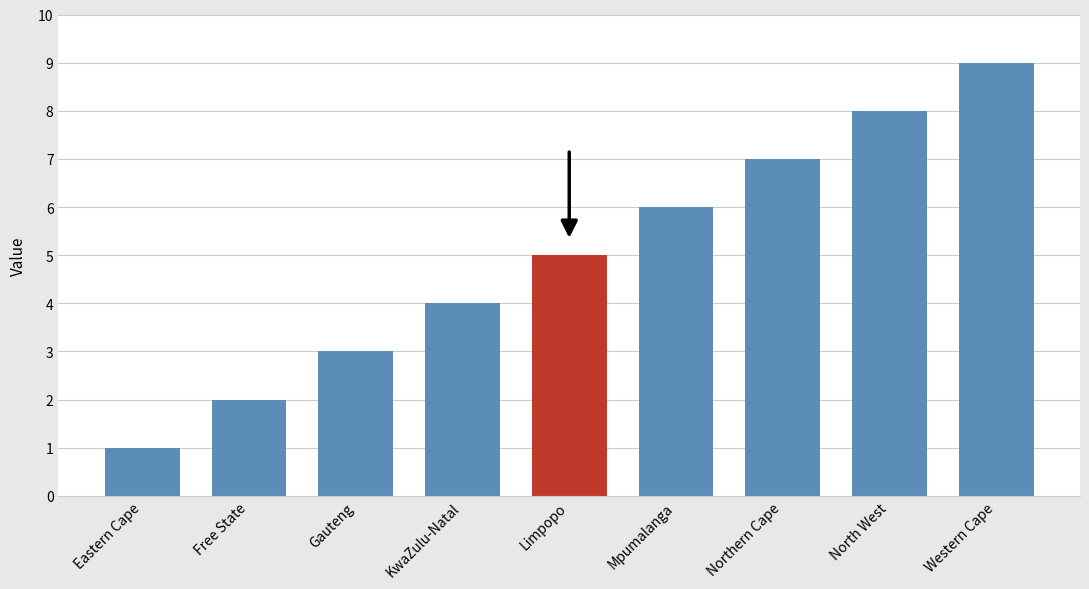

Which label corresponds to the largest value in the chart?

Western Cape